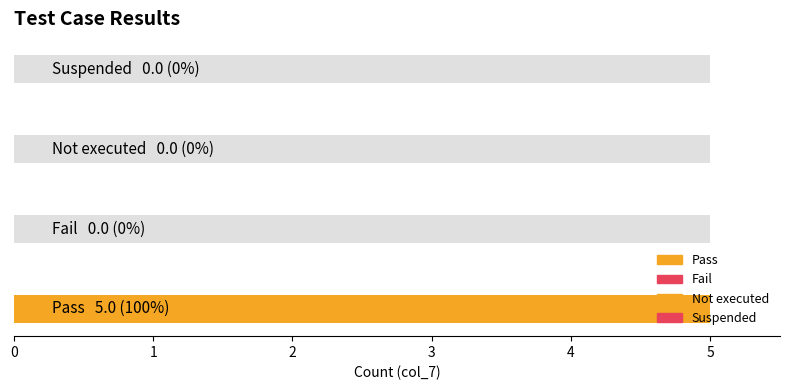

How many positive values are there?

1